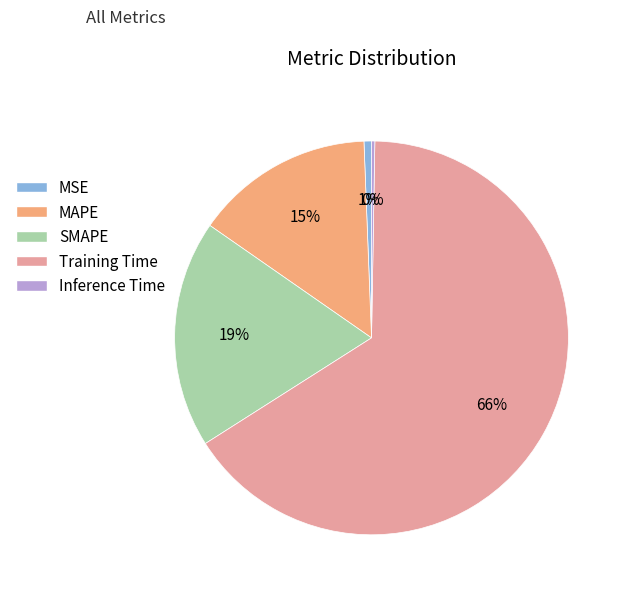

Is the sum of MAPE and SMAPE greater than half?

No